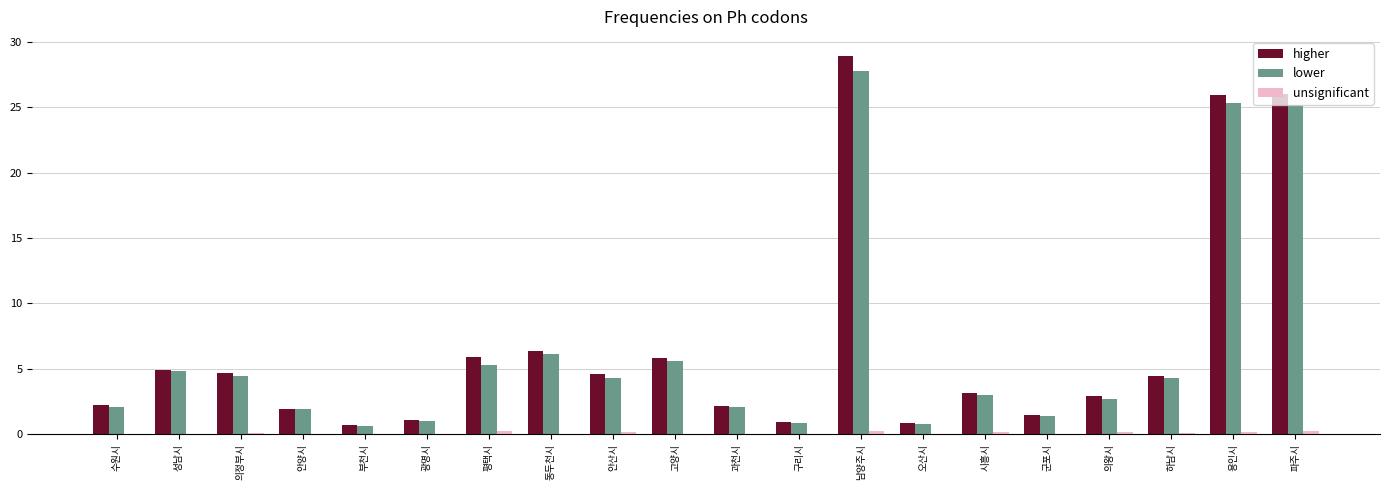

Which label corresponds to the largest value in the chart?

남양주시